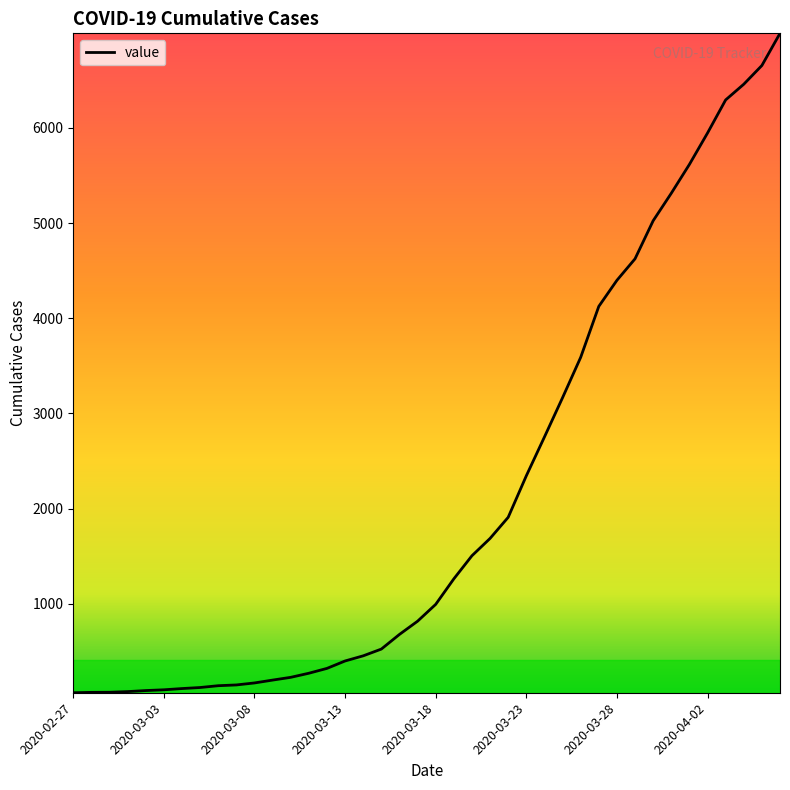

What is the greatest value displayed?

6995